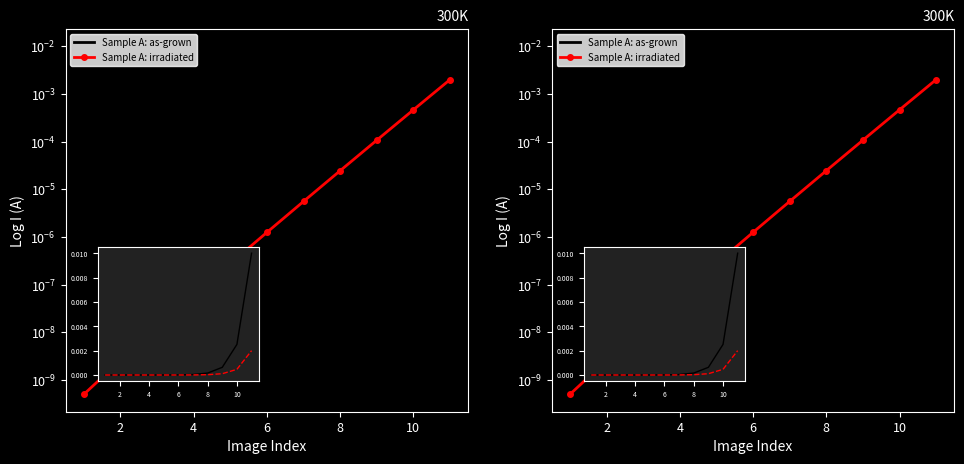

True or false: Sample A: irradiated and Sample A: as-grown cross at least once.

False